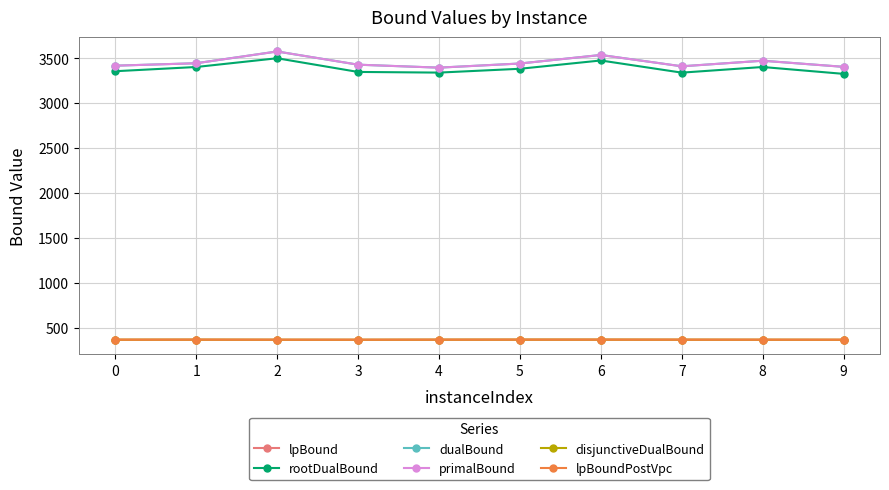

Reading left to right, what are all the values shown in this chart?

lpBound: 0=367.8	1=368.2	2=367.5	3=367.3	4=368.1	5=368.4	6=368.5	7=368.0	8=367.6	9=367.2
rootDualBound: 0=3355.3	1=3402.2	2=3499.6	3=3347.3	4=3339.9	5=3382.4	6=3474.8	7=3339.5	8=3402.2	9=3325.8
dualBound: 0=3417.0	1=3444.0	2=3575.0	3=3428.0	4=3395.0	5=3441.0	6=3536.0	7=3410.0	8=3472.0	9=3404.0
primalBound: 0=3417.0	1=3444.0	2=3575.0	3=3428.0	4=3395.0	5=3441.0	6=3536.0	7=3410.0	8=3472.0	9=3404.0
disjunctiveDualBound: 0=367.8	1=368.2	2=367.5	3=367.3	4=368.1	5=368.4	6=368.5	7=368.0	8=367.6	9=367.2
lpBoundPostVpc: 0=367.8	1=368.2	2=367.5	3=367.3	4=368.1	5=368.4	6=368.5	7=368.0	8=367.6	9=367.2